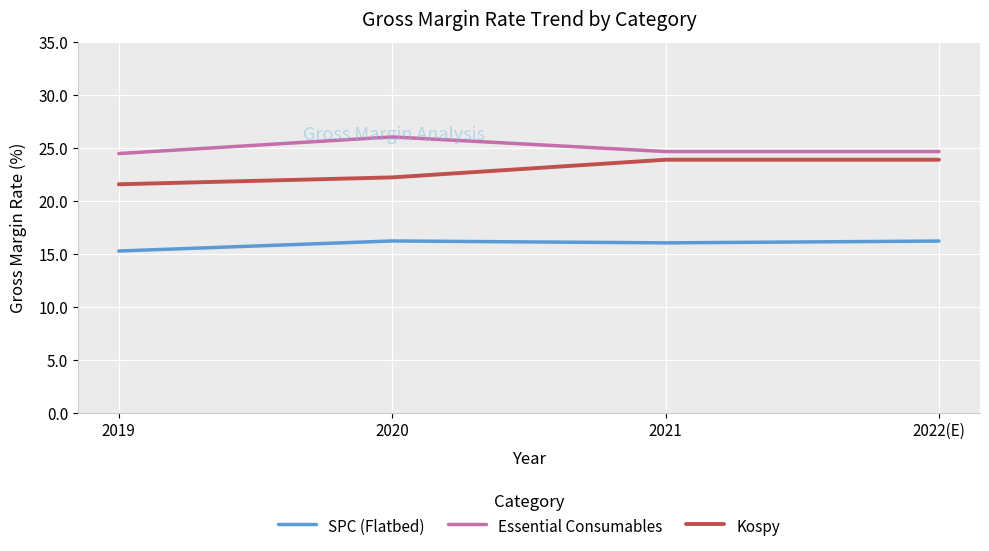

Reading left to right, list all the values displayed in this chart.

SPC (Flatbed): 2019=15.3	2020=16.2	2021=16.0	2022(E)=16.2
Essential Consumables: 2019=24.5	2020=26.0	2021=24.7	2022(E)=24.7
Kospy: 2019=21.6	2020=22.2	2021=23.9	2022(E)=23.9